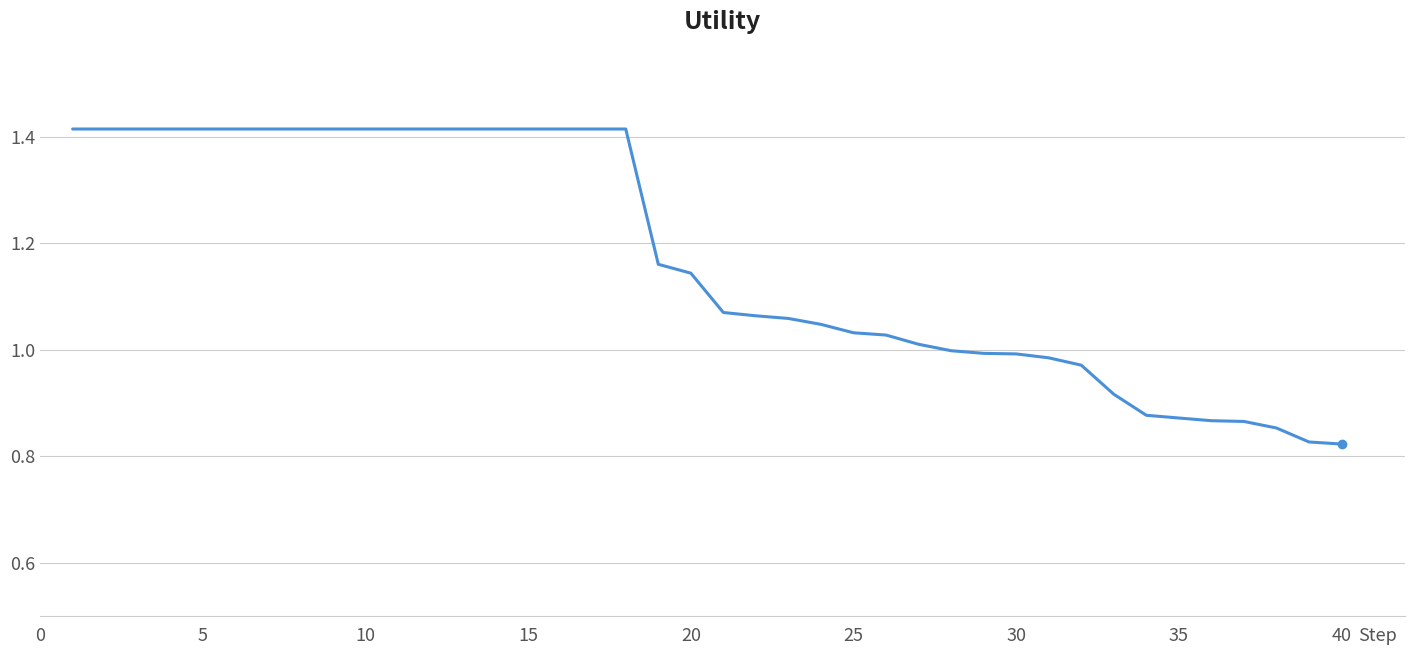

Count the number of categories in the chart.

40